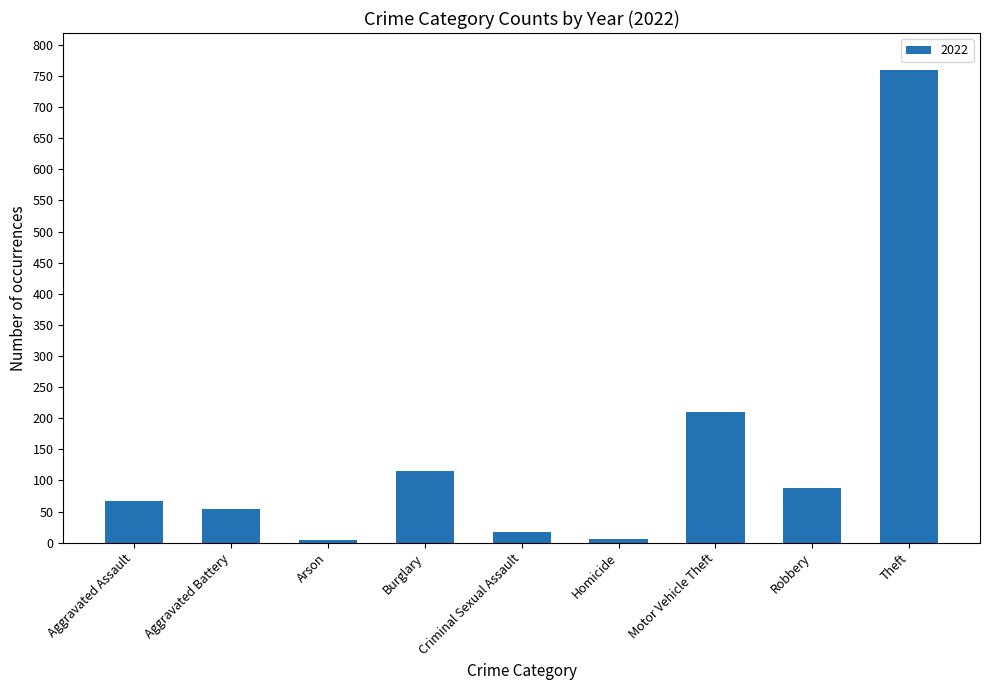

What is the difference between the values at Criminal Sexual Assault and Theft?

742